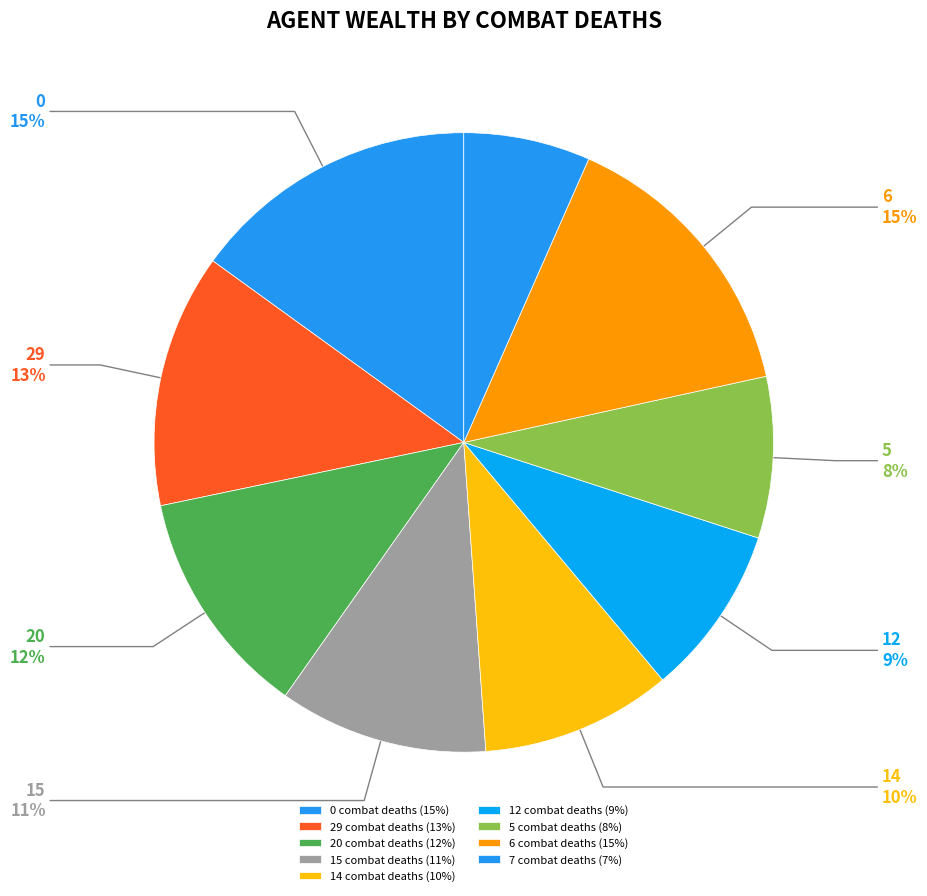

Does any single category account for the majority?

No